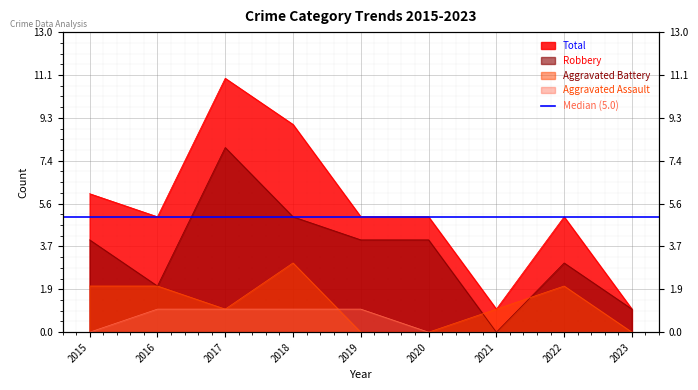

How many data points does each series have?

9